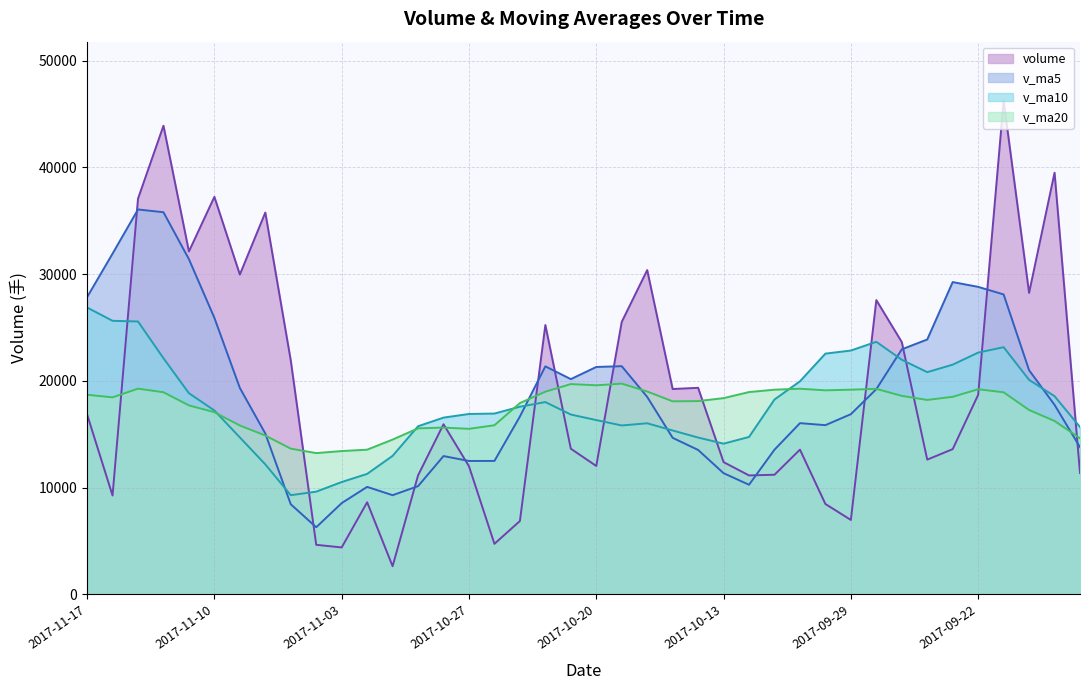

Rank the series by their maximum value, from highest to lowest.

volume, v_ma5, v_ma10, v_ma20